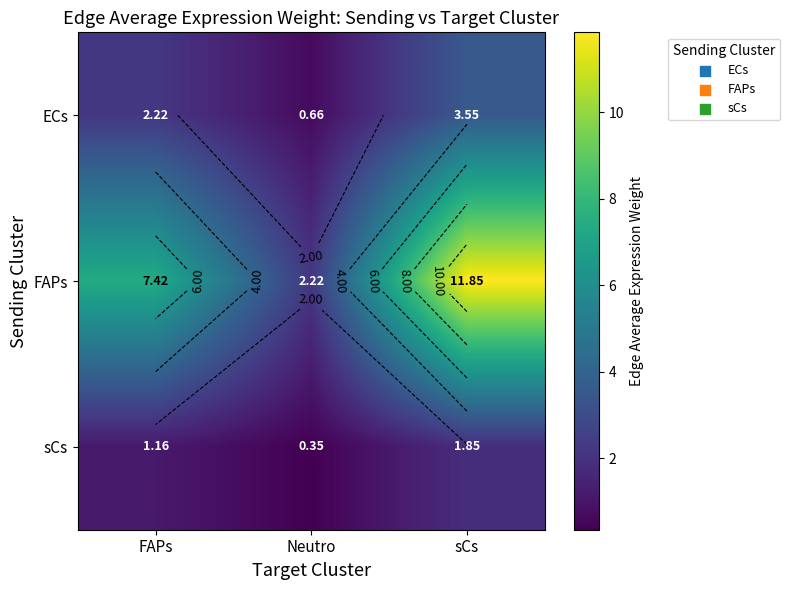

At which label is ECs closest to 2?

FAPs